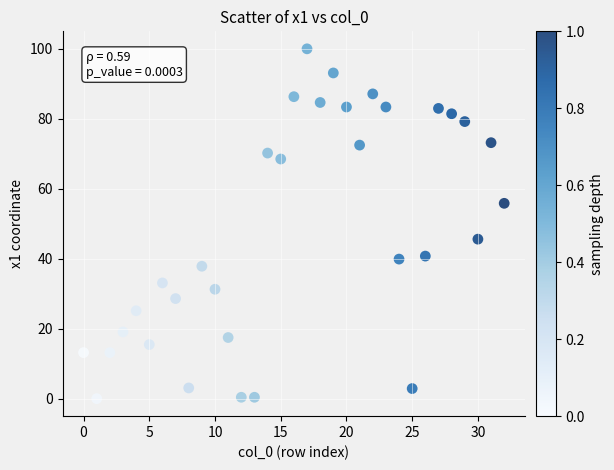

What Y value in the scatter plot is closest to 50?

45.6